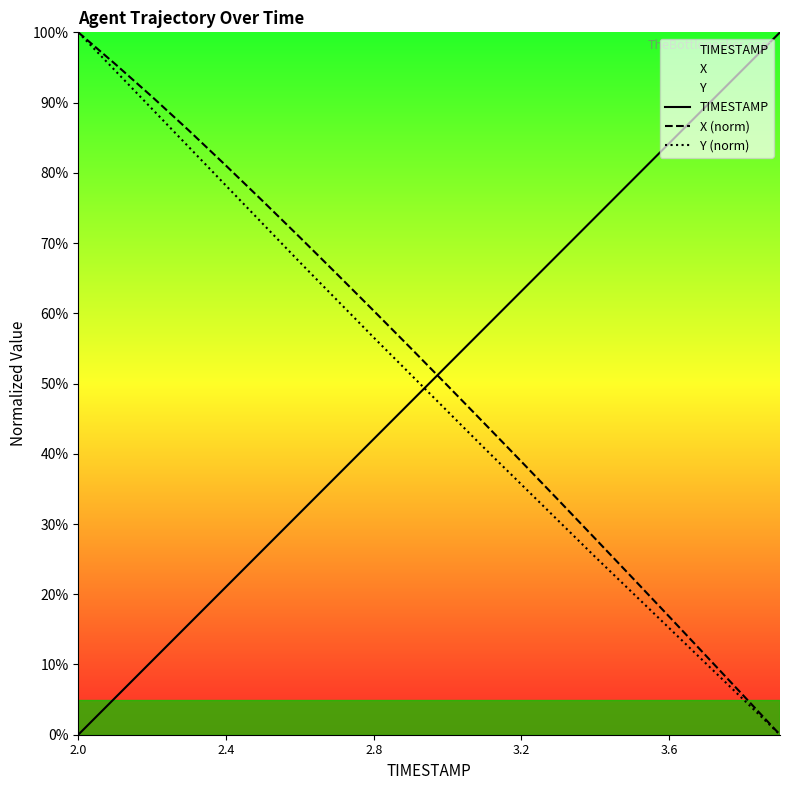

Which label corresponds to the smallest value in the chart?

2.0